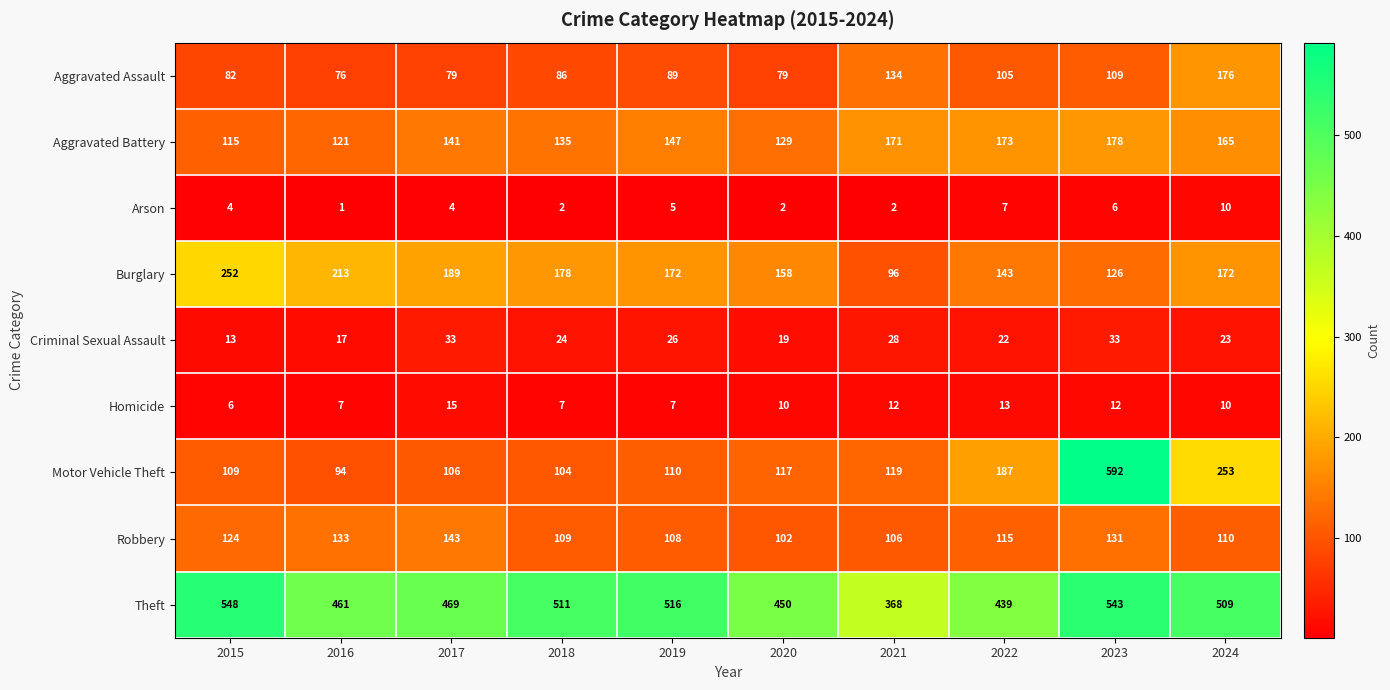

The Criminal Sexual Assault series shows 4 at 2015. True or false?

False